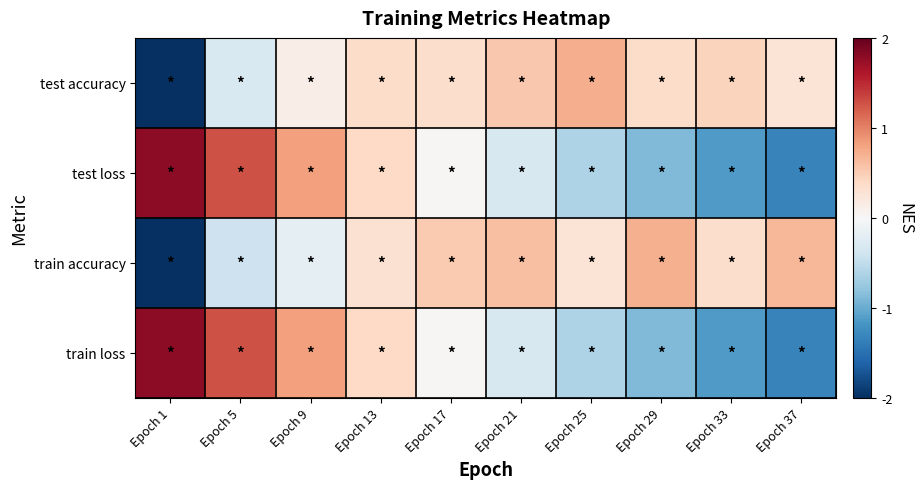

Reading left to right, transcribe all the data shown in this chart.

test accuracy: Epoch 1=-2.9	Epoch 5=-0.3	Epoch 9=0.1	Epoch 13=0.4	Epoch 17=0.4	Epoch 21=0.5	Epoch 25=0.7	Epoch 29=0.4	Epoch 33=0.4	Epoch 37=0.3
test loss: Epoch 1=1.8	Epoch 5=1.3	Epoch 9=0.8	Epoch 13=0.4	Epoch 17=0.0	Epoch 21=-0.3	Epoch 25=-0.6	Epoch 29=-0.9	Epoch 33=-1.1	Epoch 37=-1.3
train accuracy: Epoch 1=-2.8	Epoch 5=-0.4	Epoch 9=-0.2	Epoch 13=0.3	Epoch 17=0.5	Epoch 21=0.6	Epoch 25=0.3	Epoch 29=0.7	Epoch 33=0.4	Epoch 37=0.7
train loss: Epoch 1=1.8	Epoch 5=1.3	Epoch 9=0.8	Epoch 13=0.4	Epoch 17=0.0	Epoch 21=-0.3	Epoch 25=-0.6	Epoch 29=-0.9	Epoch 33=-1.1	Epoch 37=-1.3